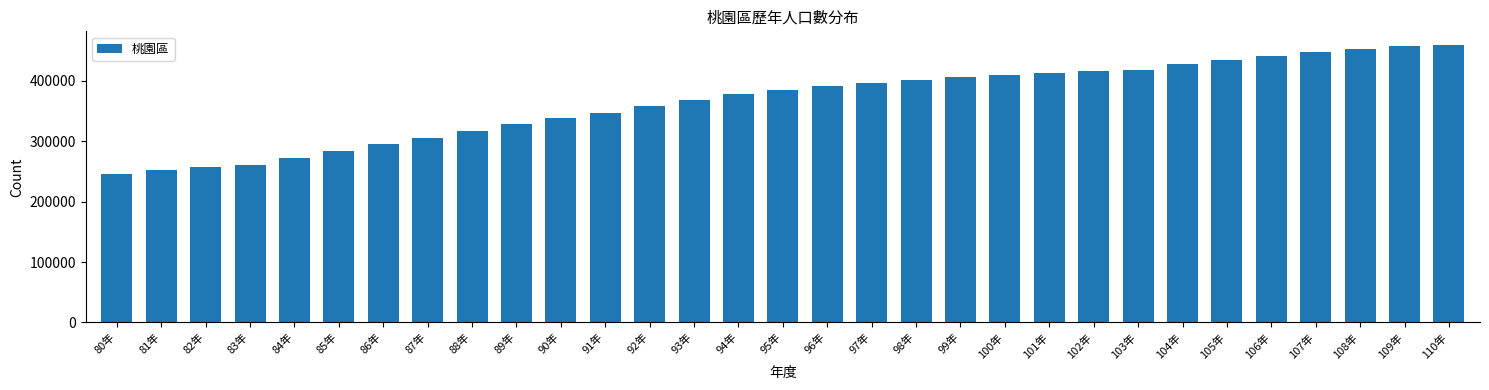

Approximately how many times larger is the value at 84年 compared to 108年?

0.6